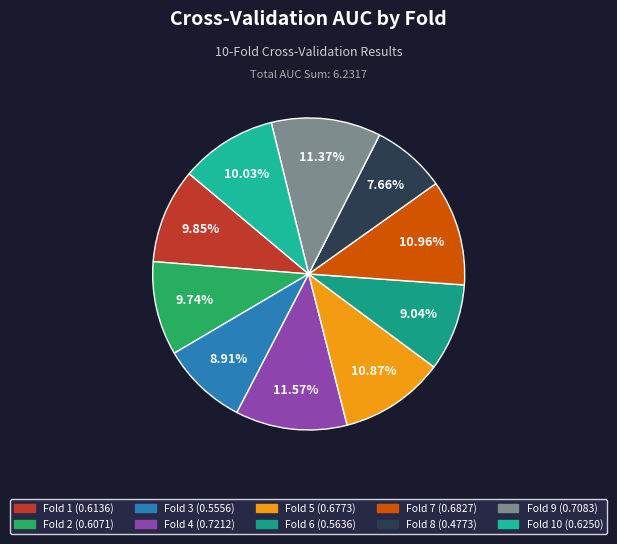

How many slices are in this pie chart?

10